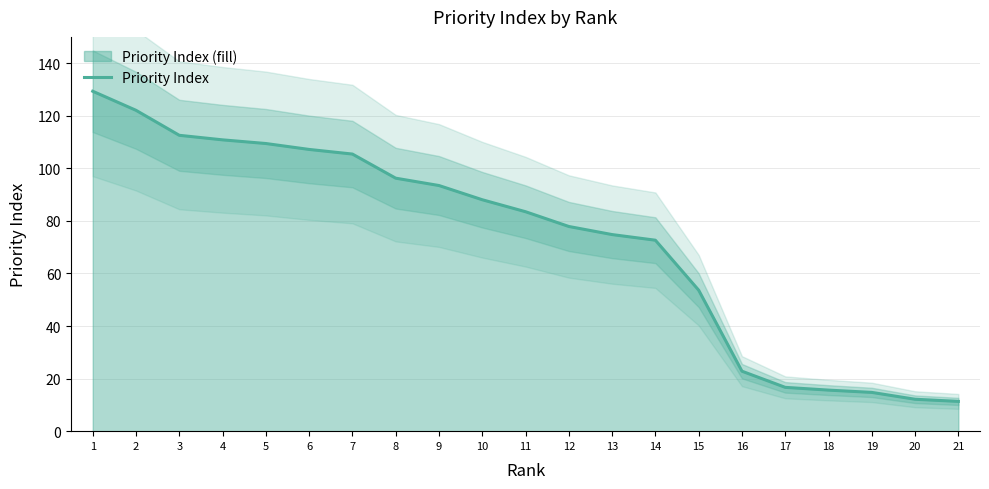

What is the average value?

72.9